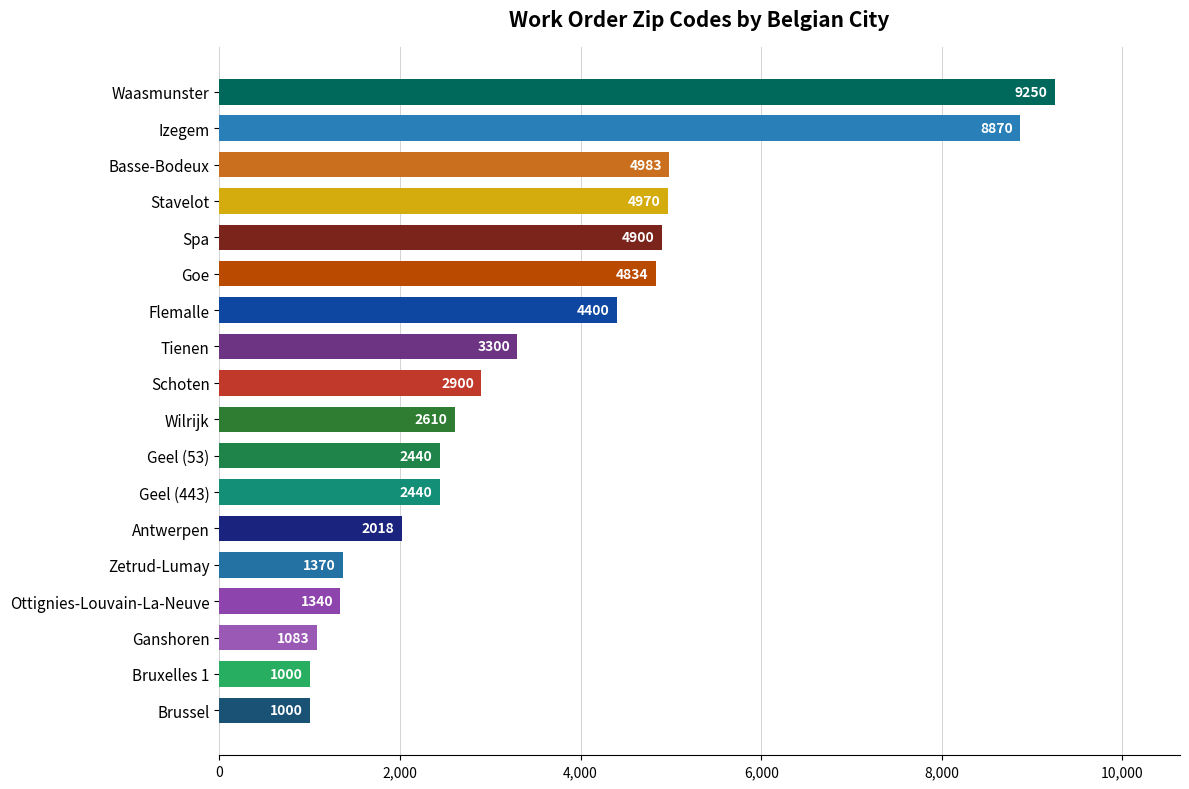

What is the minimum value shown in the chart?

1000